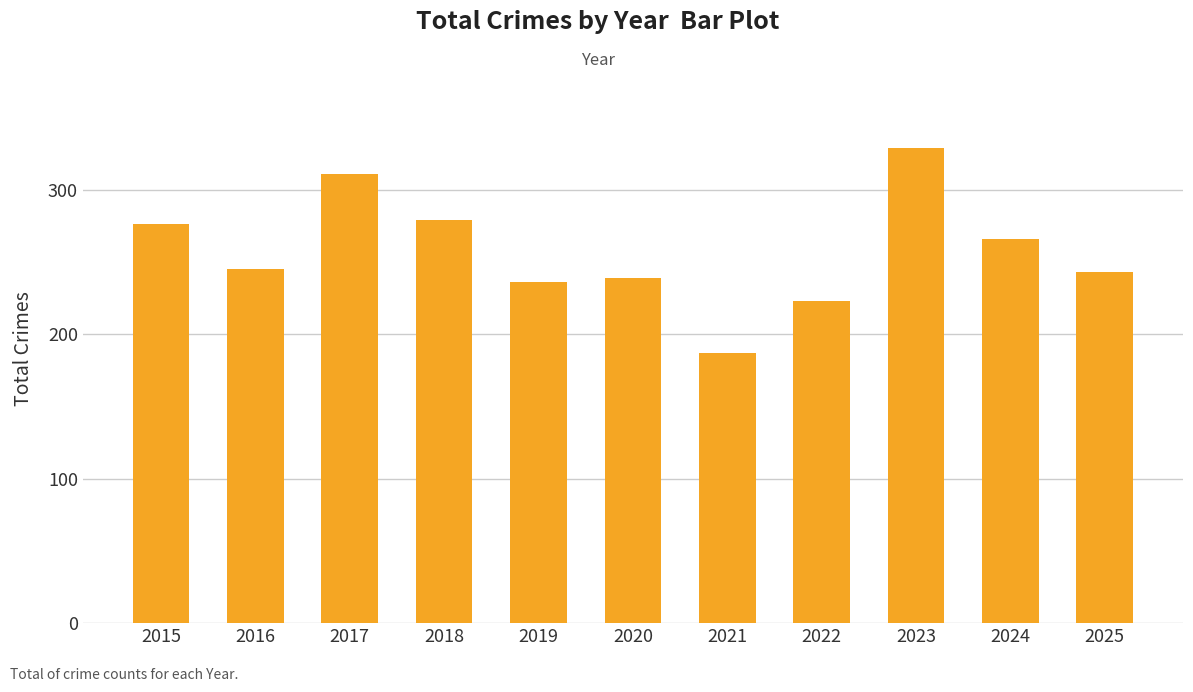

What is the value of the 6th bar from the left?

239